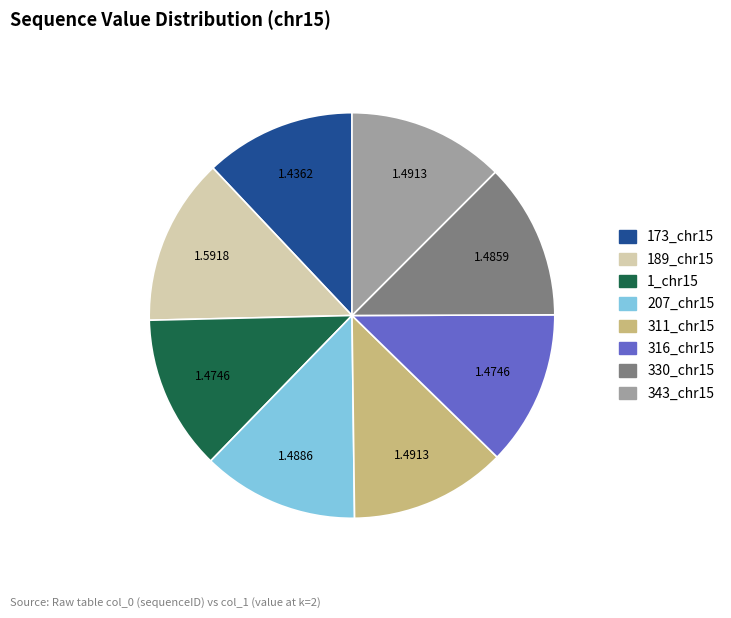

Do 343_chr15 and 1_chr15 together represent more than half of the pie?

No